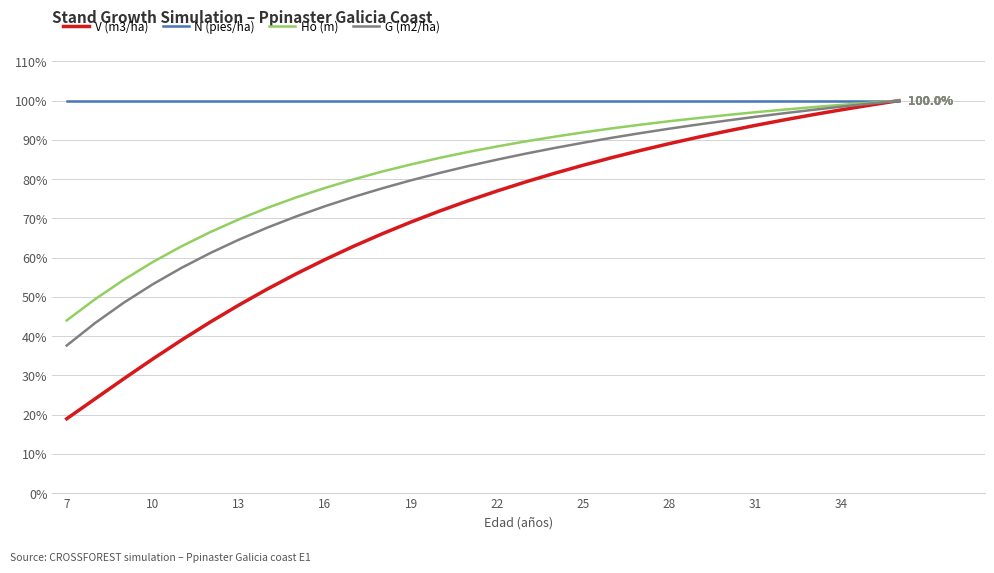

Reading left to right, what are all the values shown in this chart?

V (m3/ha): 18.9	24.1	29.2	34.2	39.0	43.6	47.9	52.0	55.9	59.5	62.9	66.1	69.1	71.9	74.5	77.0	79.3	81.5	83.5	85.5	87.3	89.0	90.7	92.2	93.7	95.1	96.4	97.7	98.9	100.0
N (pies/ha): 100.0	100.0	100.0	100.0	100.0	100.0	100.0	100.0	100.0	100.0	100.0	100.0	100.0	100.0	100.0	100.0	100.0	100.0	100.0	100.0	100.0	100.0	100.0	100.0	100.0	100.0	100.0	100.0	100.0	100.0
Ho (m): 44.0	49.5	54.4	58.9	62.9	66.5	69.7	72.7	75.4	77.8	79.9	81.9	83.7	85.4	86.9	88.3	89.6	90.8	91.9	92.9	93.9	94.8	95.6	96.3	97.0	97.7	98.3	98.9	99.5	100.0
G (m2/ha): 37.6	43.4	48.6	53.2	57.4	61.2	64.6	67.7	70.5	73.1	75.5	77.7	79.7	81.6	83.3	85.0	86.5	87.9	89.3	90.5	91.7	92.9	93.9	94.9	95.9	96.8	97.6	98.5	99.3	100.0